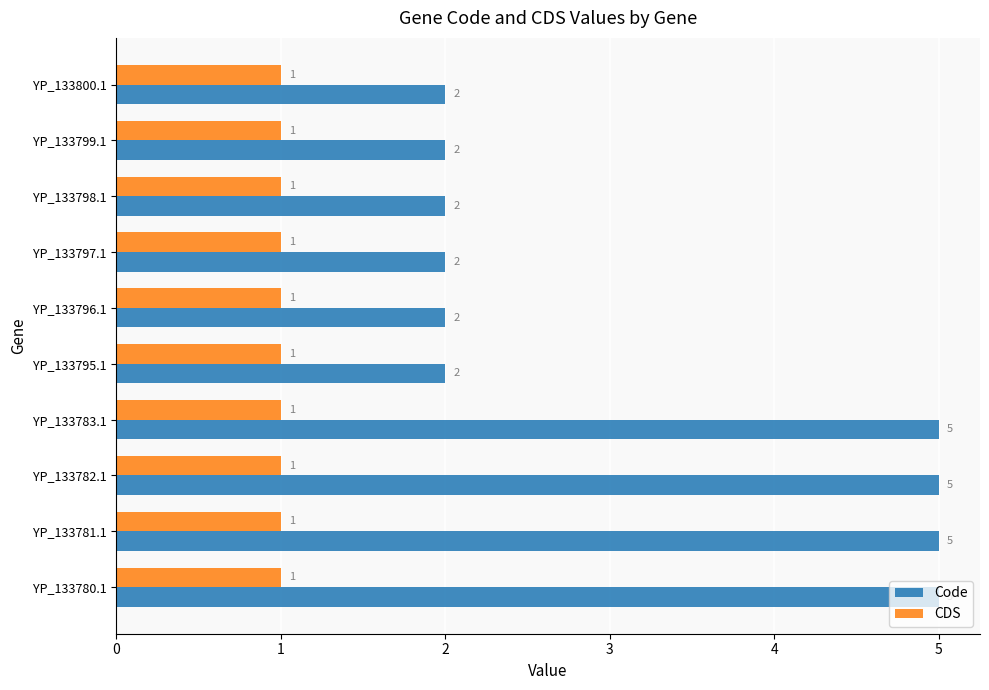

At how many categories does at least one series exceed 3?

4